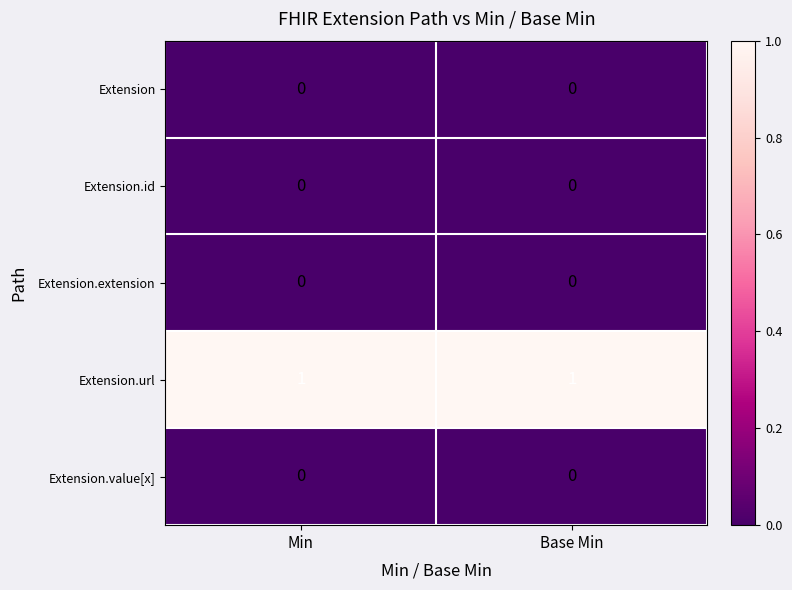

The value of Extension.id at Base Min is 0. True or false?

True